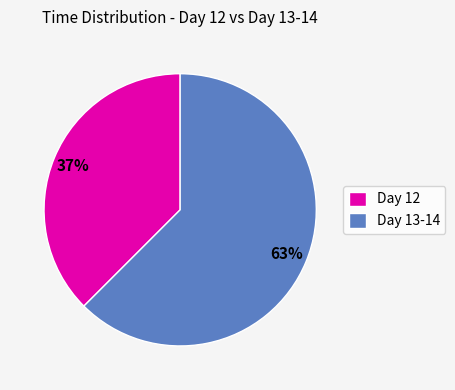

What is the largest slice in the pie chart?

Day 13-14